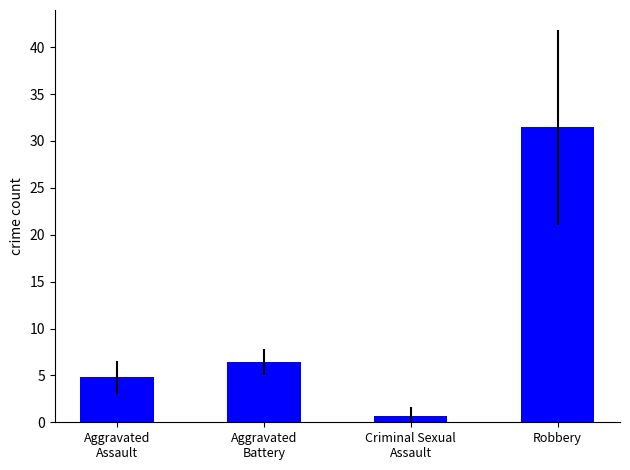

The chart shows a value of 54.0 at Robbery. True or false?

False